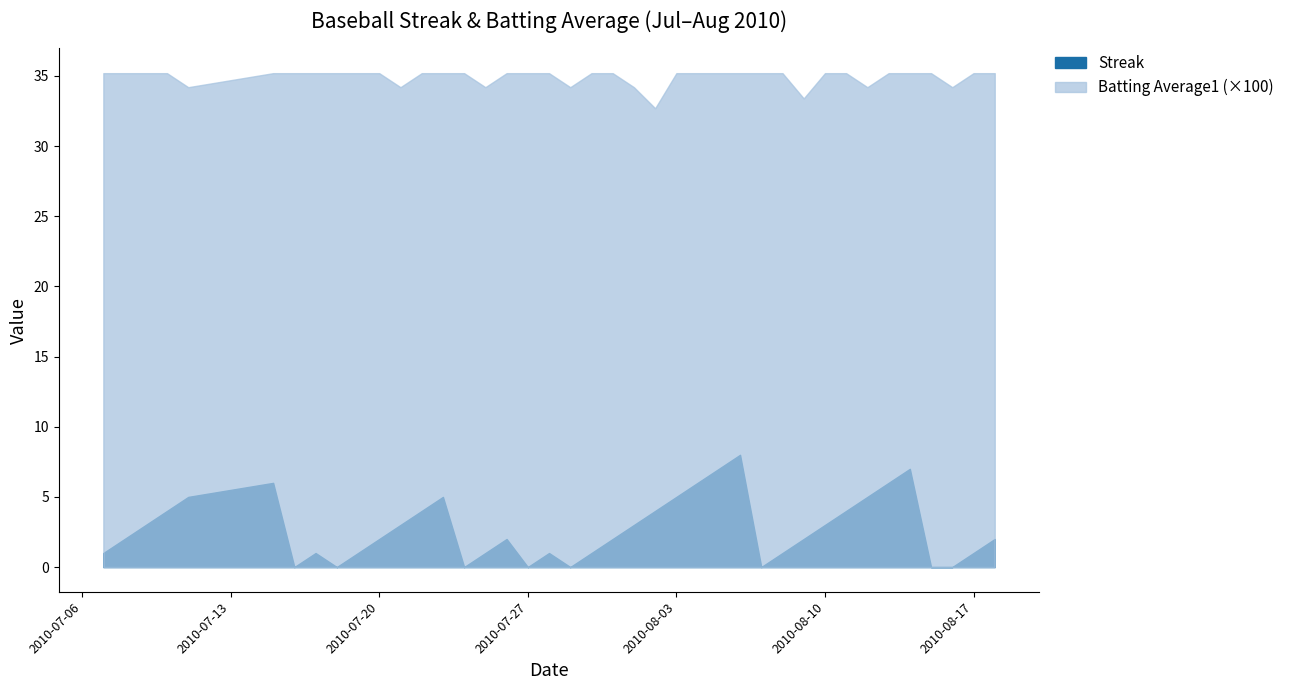

Count the Streak values in the range 1 to 5.

26